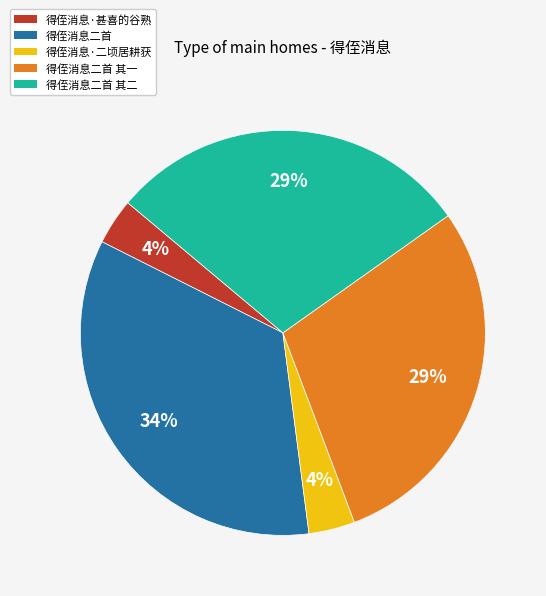

Do 得侄消息二首 其二 and 得侄消息·甚喜的谷熟 together represent more than half of the pie?

No